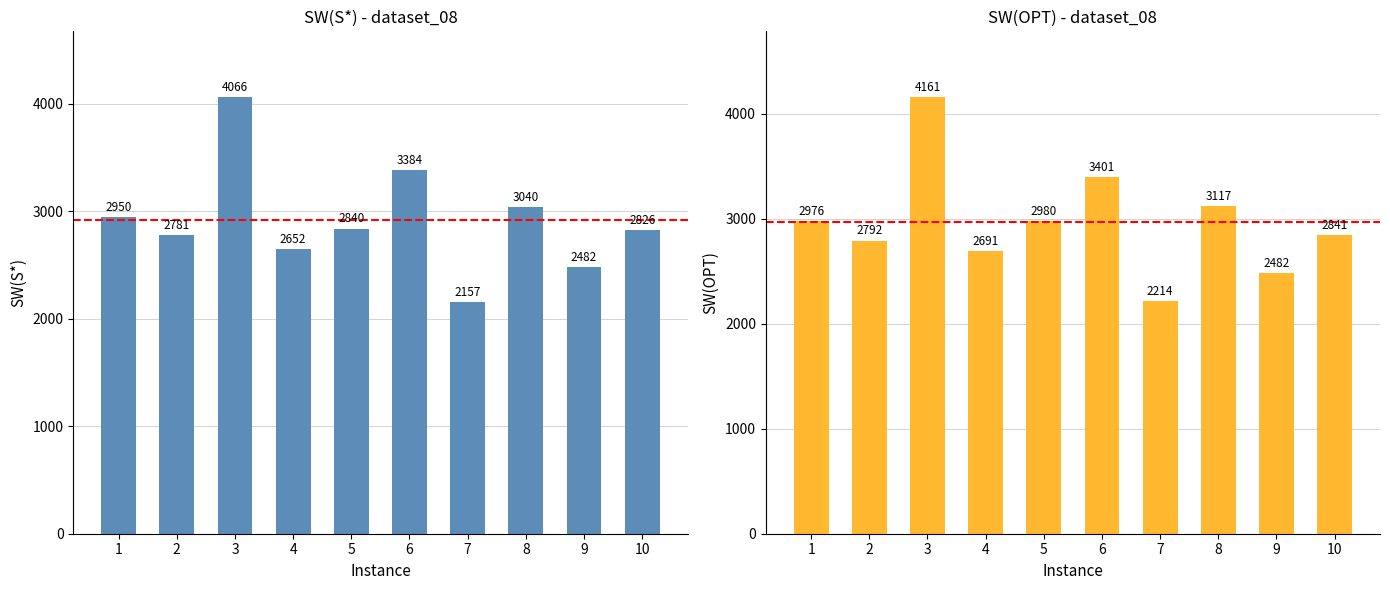

At which label does SW(OPT) reach its peak?

3